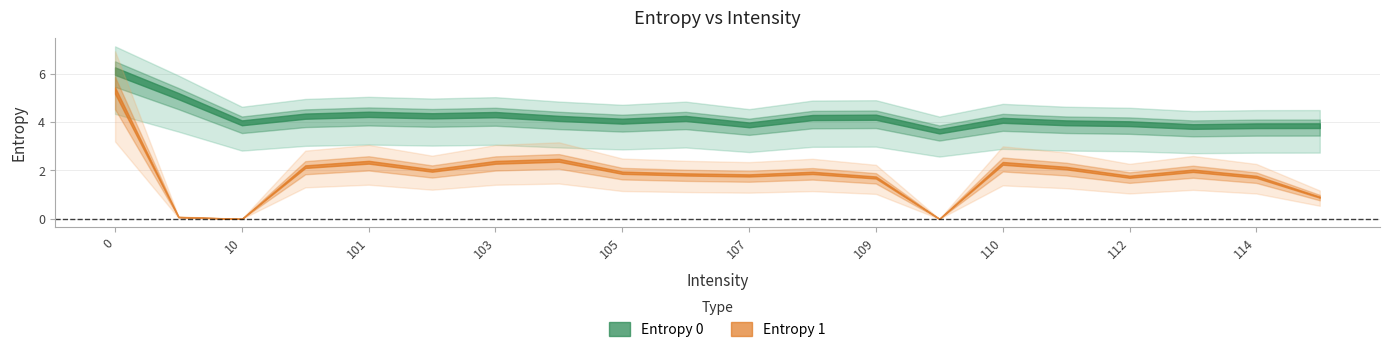

At how many categories does at least one series exceed 5?

2